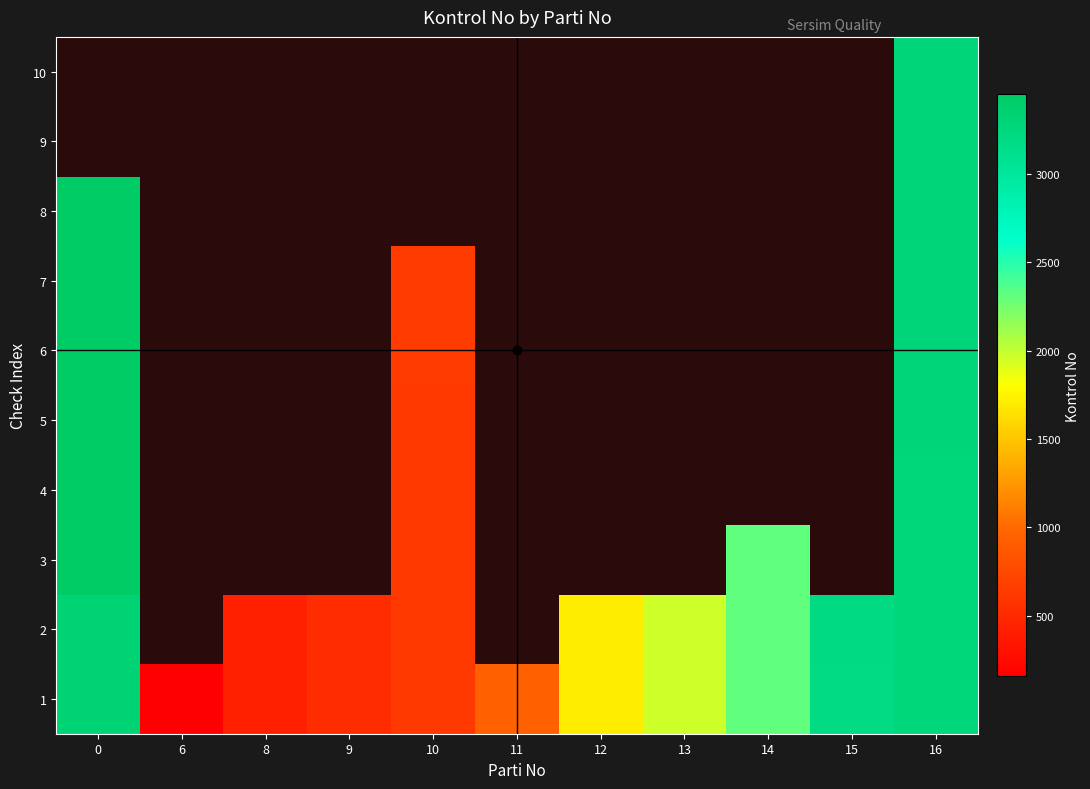

Is the value of 10 at 15 greater than the value of 4 at 11?

No